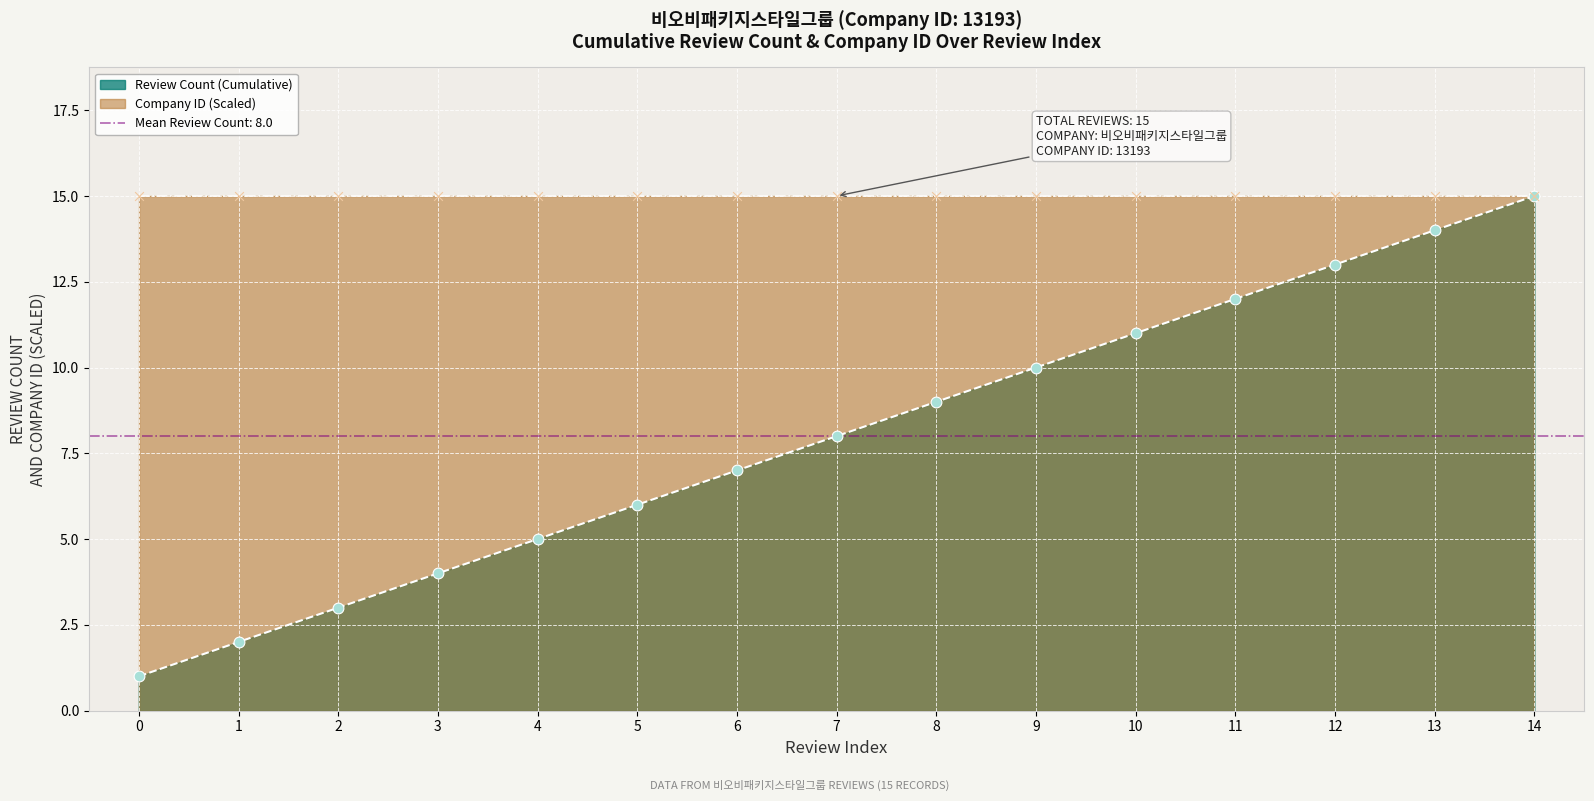

Approximately how many times larger is the value at 3 compared to 10?

0.4